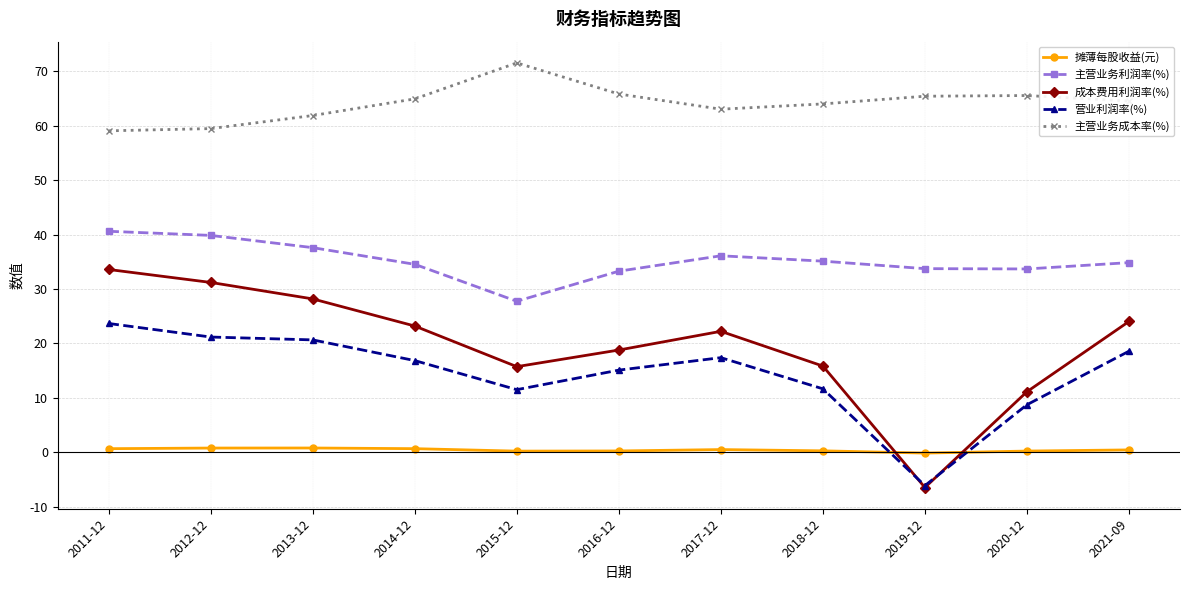

What is the total value across all series at 2017-12?

139.2